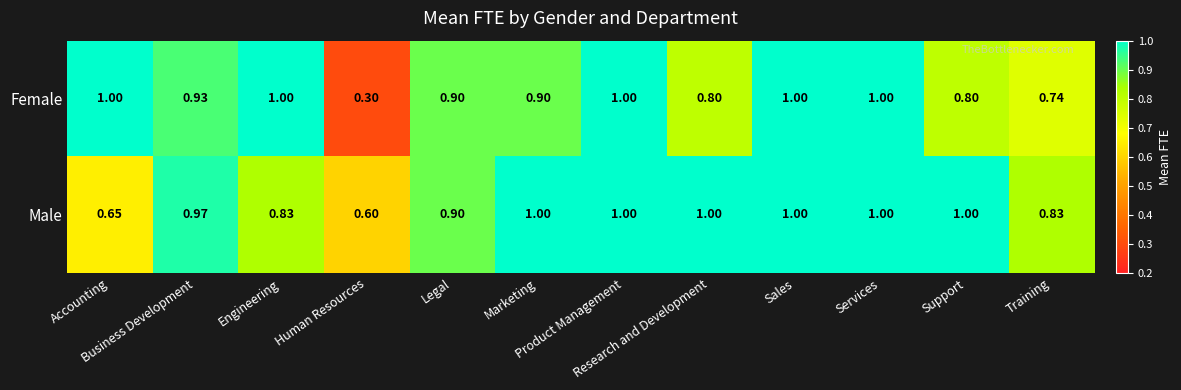

At Accounting, list the series in order from smallest to largest.

Male, Female